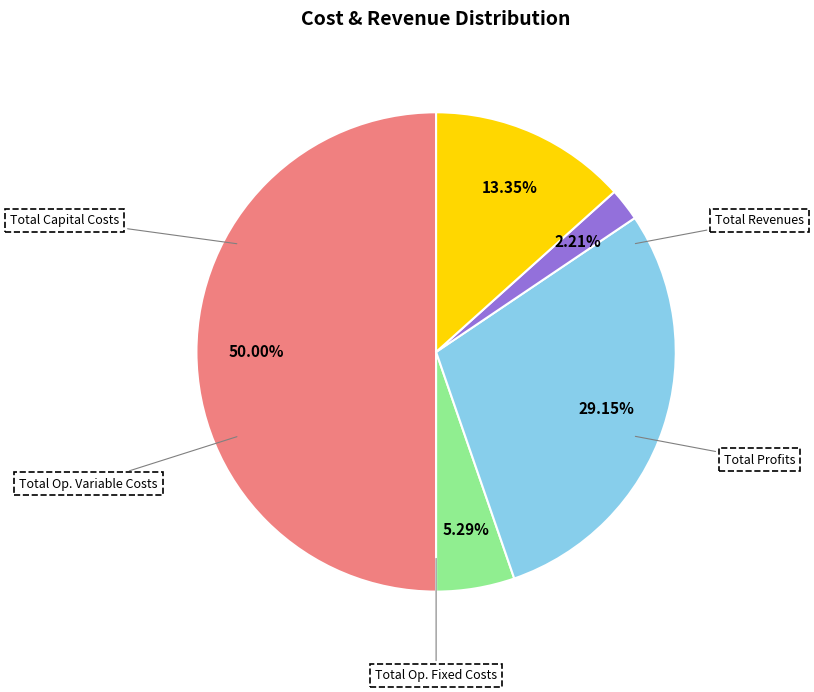

To the nearest percent, what is the difference between the Total Capital Costs and Total Profits slice percentages?

8%